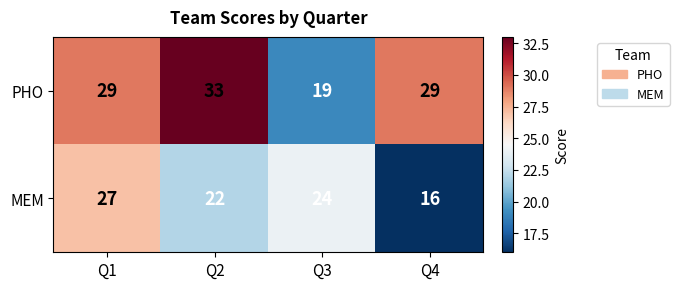

At which label does PHO reach its minimum?

Q3